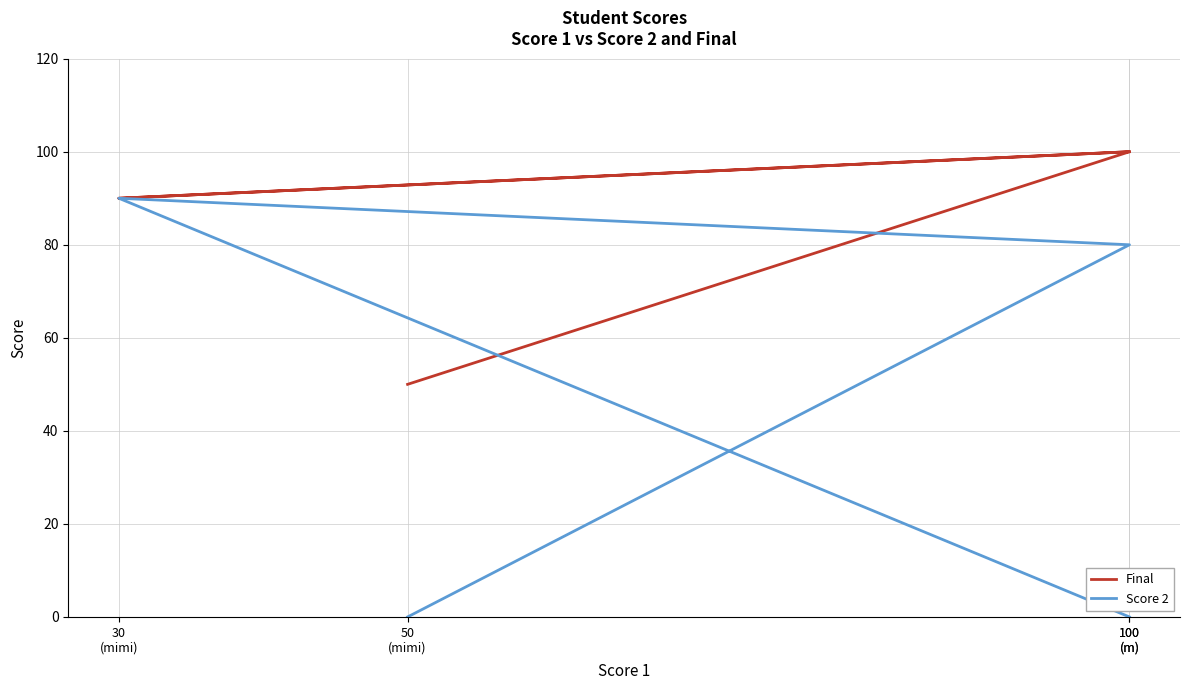

True or false: Score 2 and Final cross at least once.

False